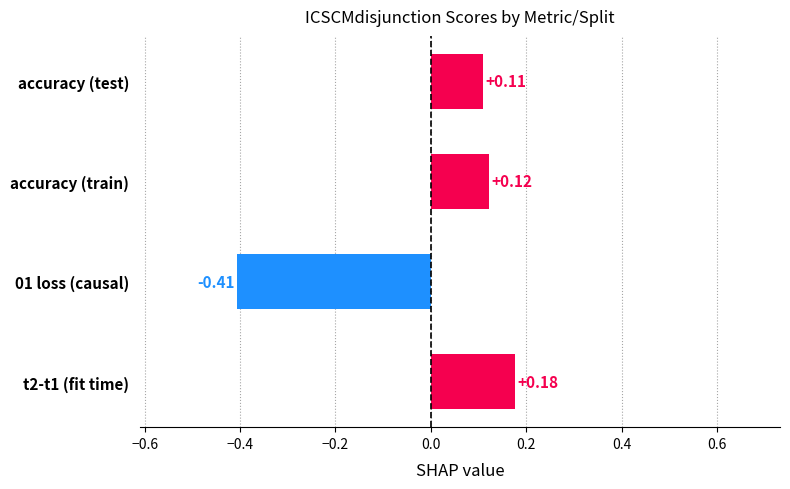

List the labels in order of value, largest first.

t2-t1 (fit time), accuracy (train), accuracy (test), 01 loss (causal)